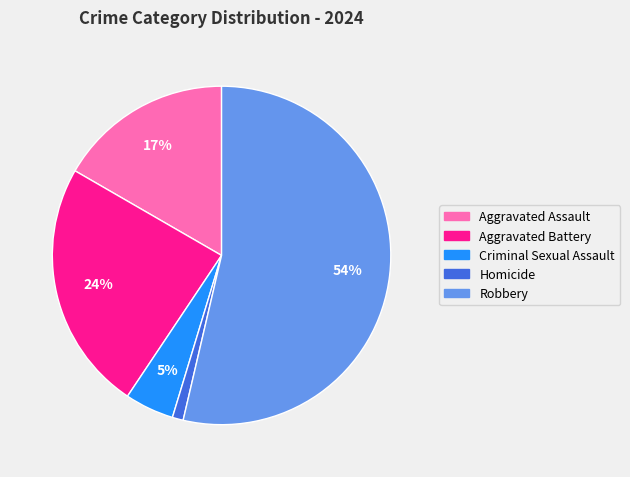

Which slice is the largest?

Robbery